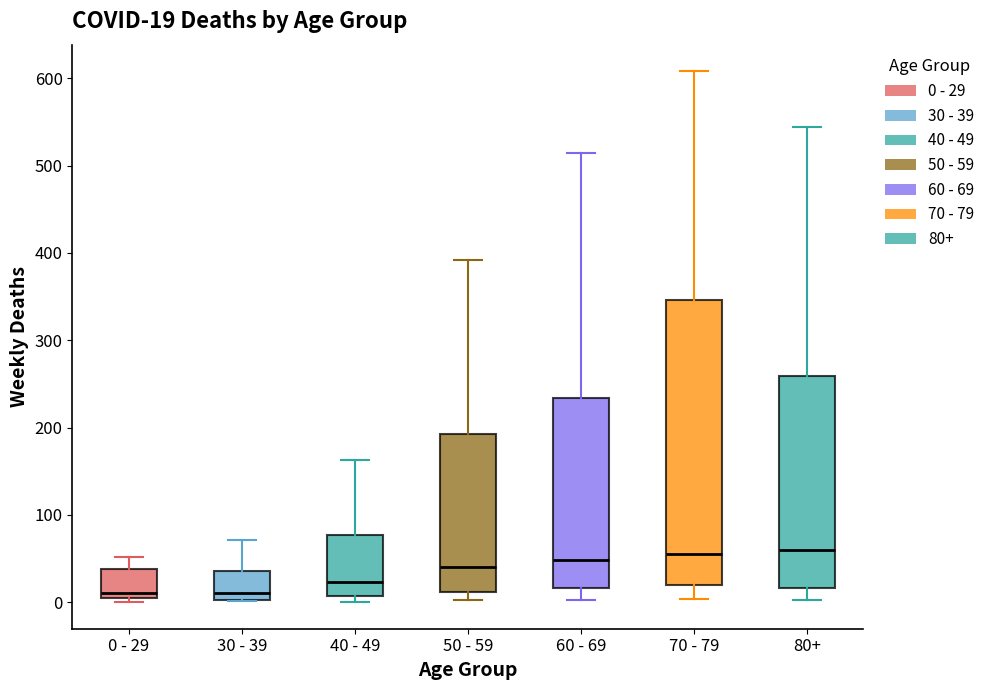

Comparing the boxes themselves (not the whiskers), which one is the tallest?

70 - 79